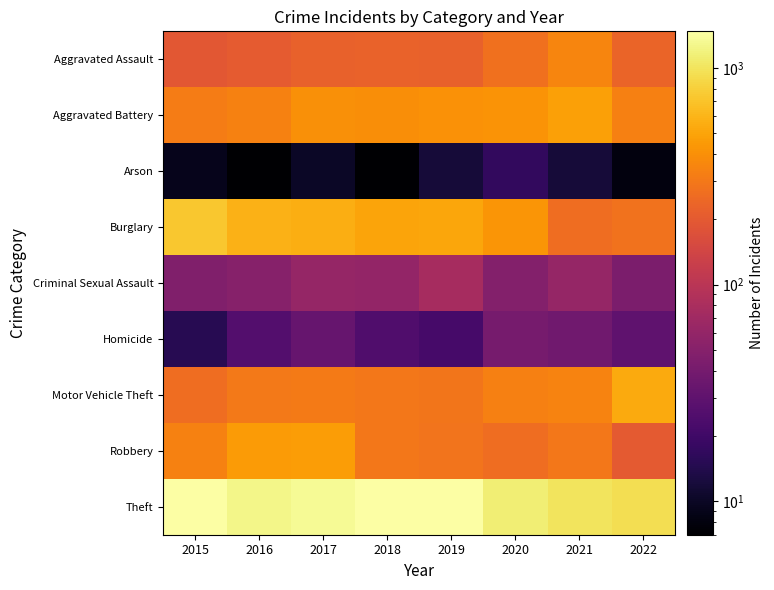

Reading left to right, extract all data points from this chart.

Aggravated Assault: 2015=194	2016=206	2017=224	2018=225	2019=223	2020=273	2021=352	2022=232
Aggravated Battery: 2015=316	2016=336	2017=400	2018=389	2019=407	2020=416	2021=479	2022=333
Arson: 2015=9	2016=7	2017=10	2018=7	2019=12	2020=17	2021=12	2022=8
Burglary: 2015=738	2016=576	2017=562	2018=506	2019=517	2020=425	2021=262	2022=278
Criminal Sexual Assault: 2015=46	2016=50	2017=61	2018=60	2019=77	2020=48	2021=61	2022=44
Homicide: 2015=15	2016=26	2017=33	2018=25	2019=22	2020=41	2021=38	2022=30
Motor Vehicle Theft: 2015=263	2016=304	2017=312	2018=298	2019=290	2020=333	2021=348	2022=538
Robbery: 2015=337	2016=454	2017=460	2018=301	2019=287	2020=263	2021=300	2022=199
Theft: 2015=1474	2016=1259	2017=1339	2018=1461	2019=1459	2020=1125	2021=997	2022=938